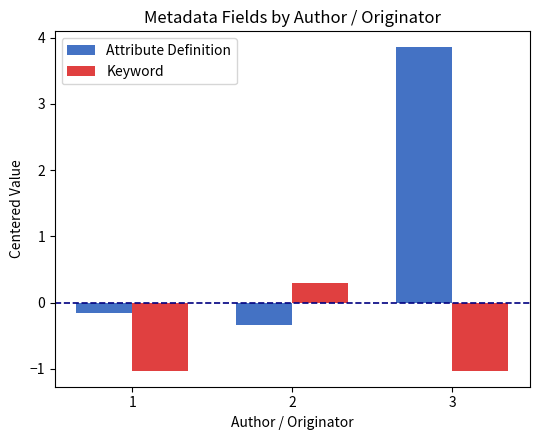

What is the difference between the highest and lowest values at 3?

4.9